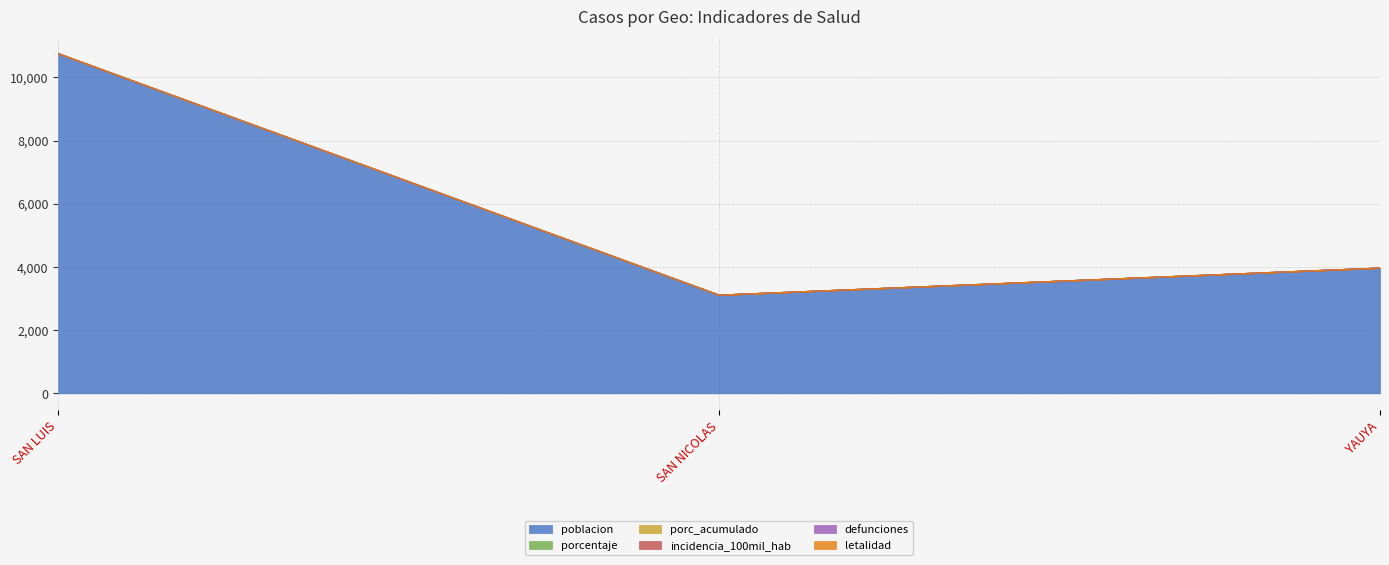

What is the label of the 3rd point from the right?

SAN LUIS